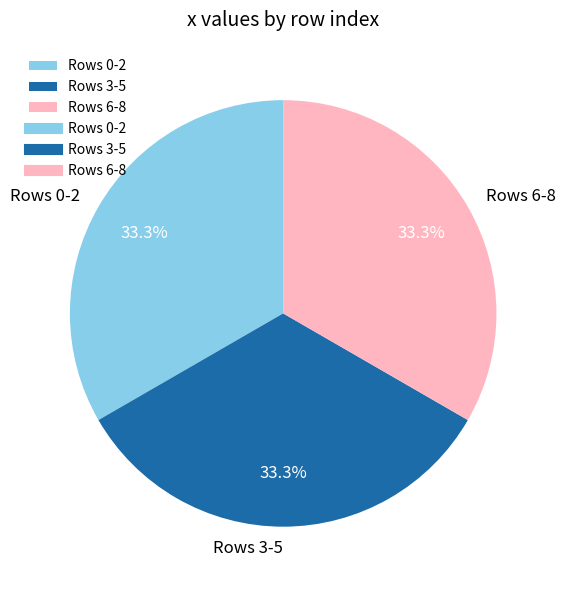

Is there any slice that represents more than half of the pie?

No